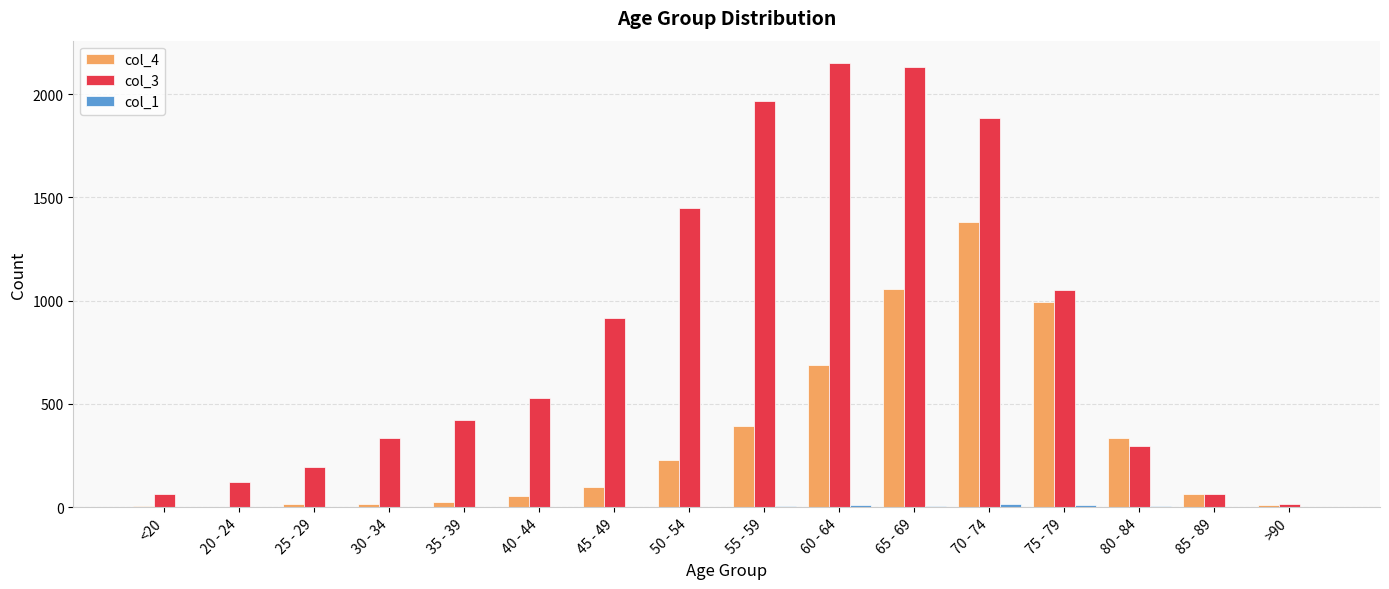

What is the greatest value displayed?

2151